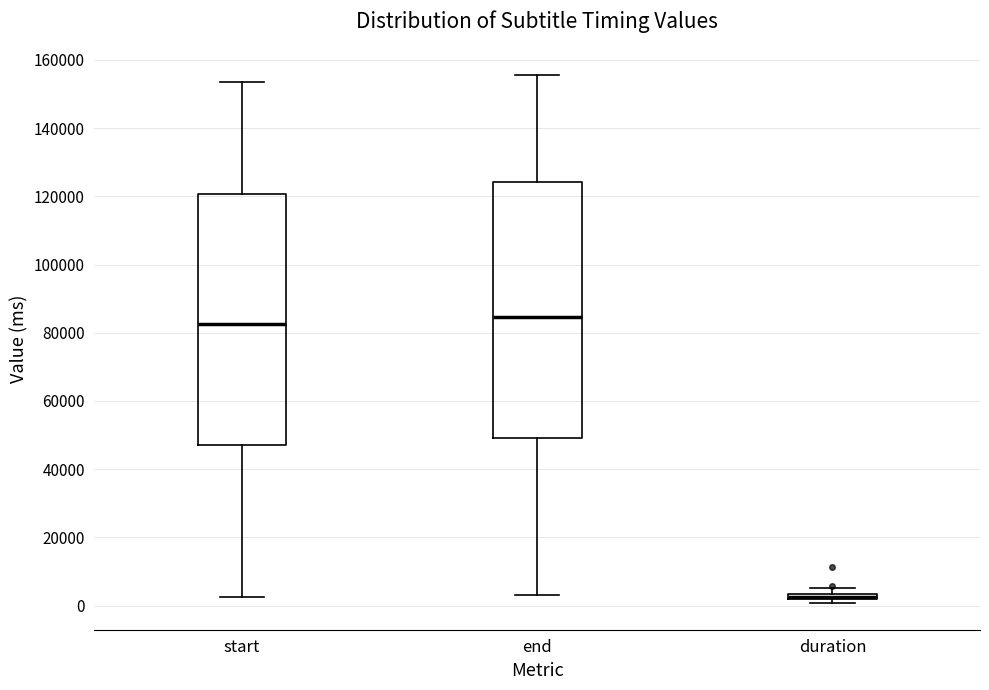

Where does the upper whisker of the box for start end on the y-axis? The values are not printed on the chart, so give them approximately, as read against the axis.

154000